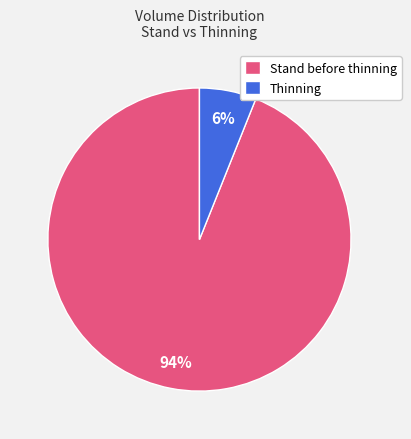

What is the largest slice in the pie chart?

Stand before thinning